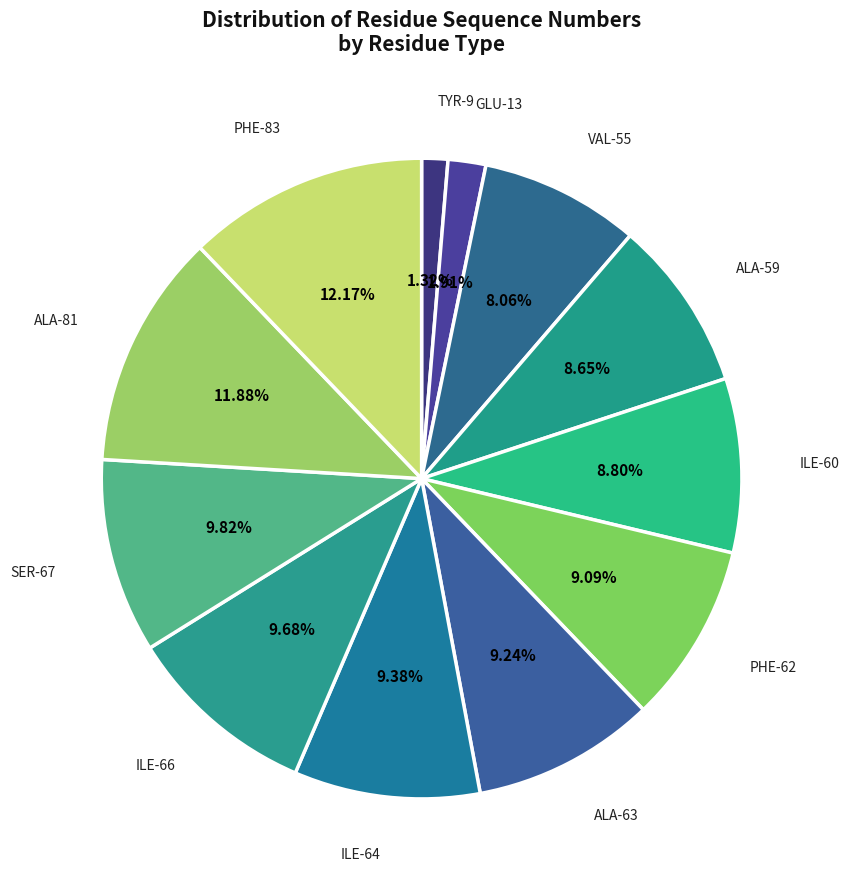

The PHE-83 slice represents 12% of the pie. True or false?

True